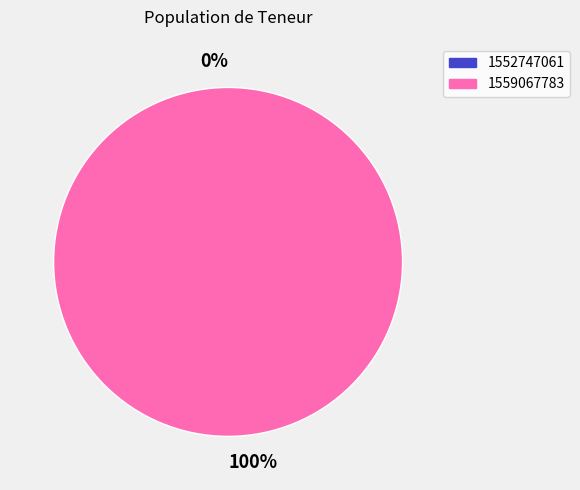

Is the sum of 1559067783 and 1552747061 greater than half?

Yes